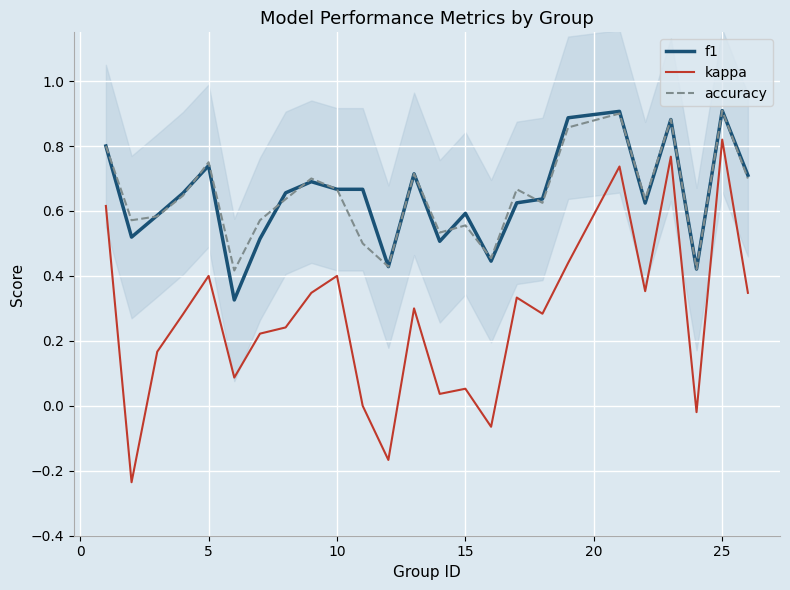

True or false: f1 and kappa intersect in this chart.

False